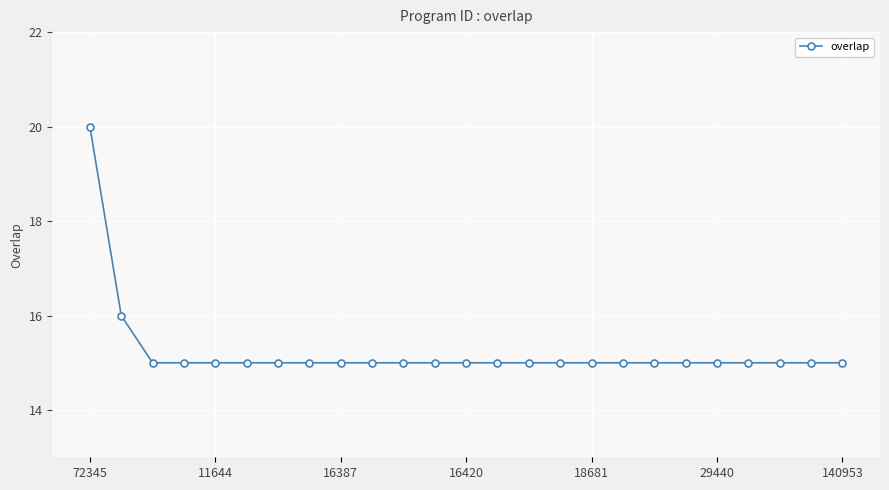

What is the greatest value displayed?

20